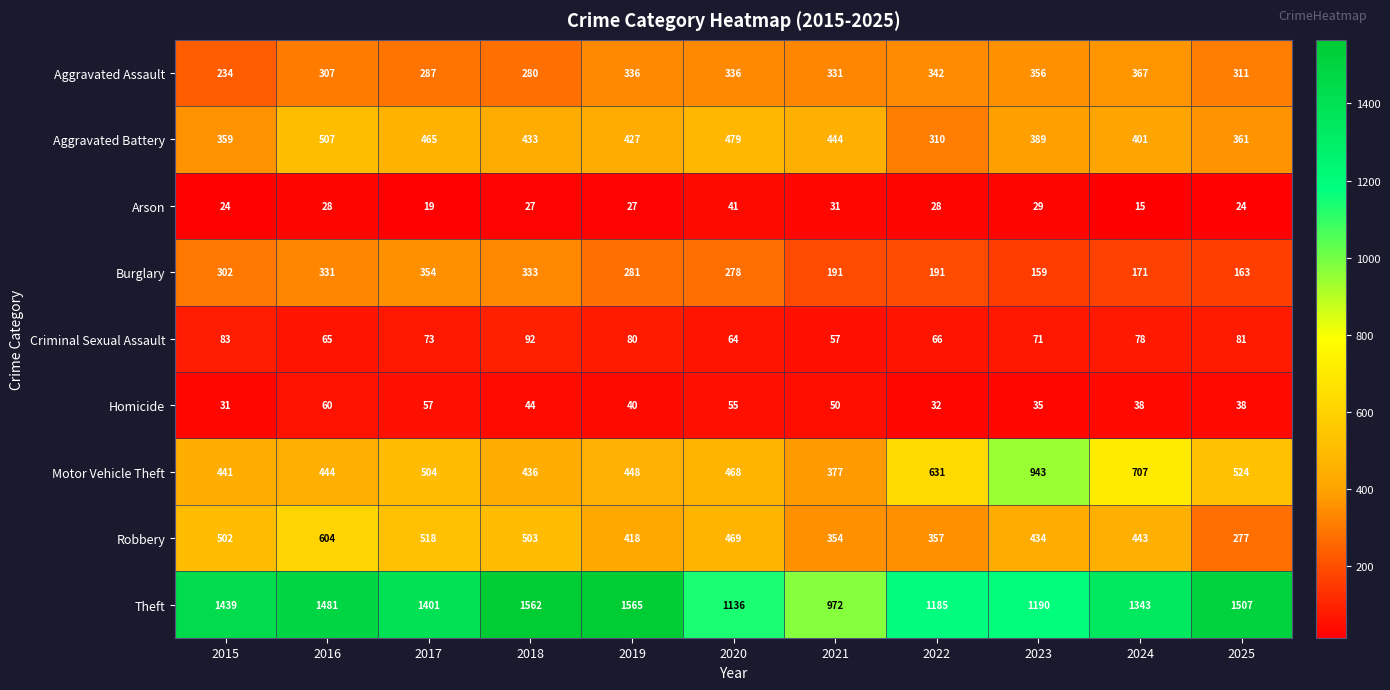

Which series changed the most between 2016 and 2017?

Robbery